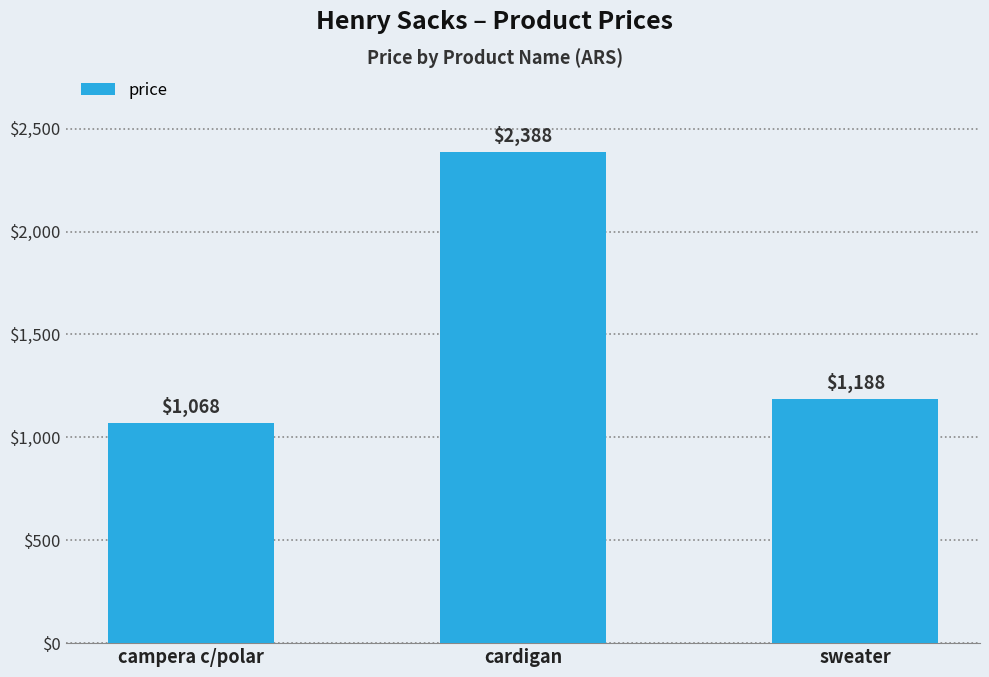

Rank the categories by value from lowest to highest.

campera c/polar, sweater, cardigan